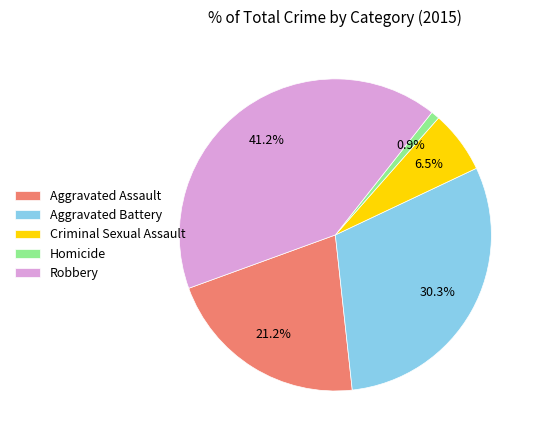

Is it true that Homicide is 11% of the pie?

False